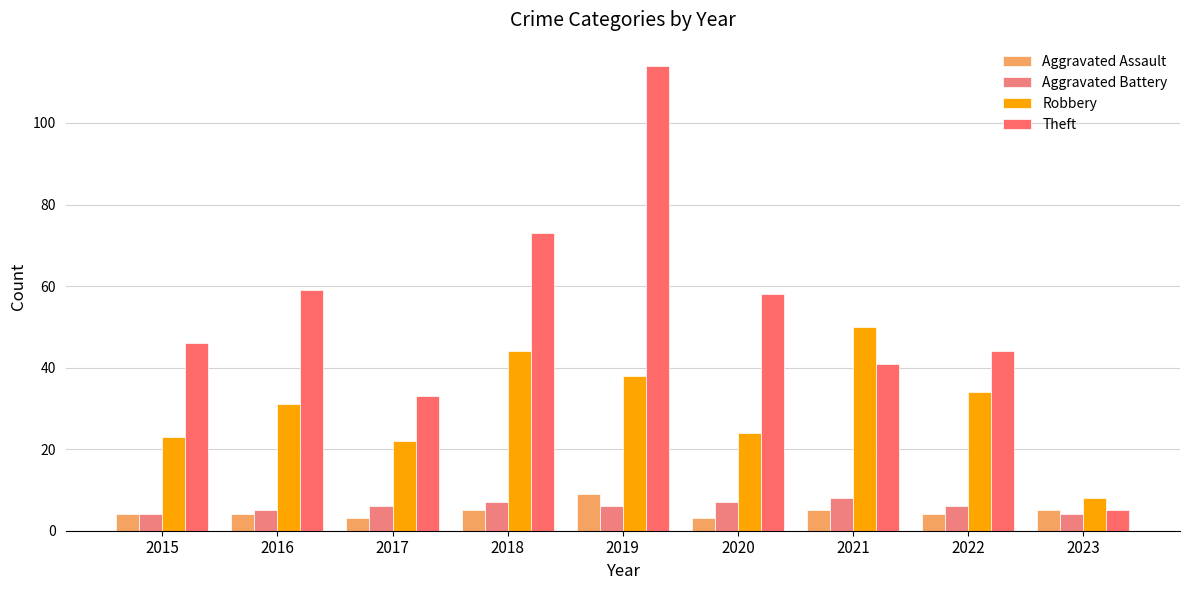

What is the value of the Aggravated Assault bar at the 8th from the left?

4